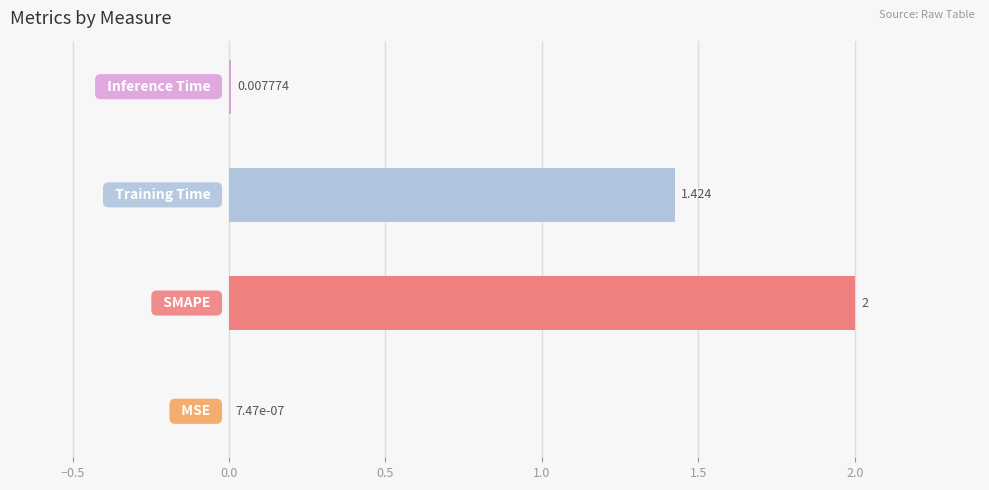

Count the number of values greater than 1.

2